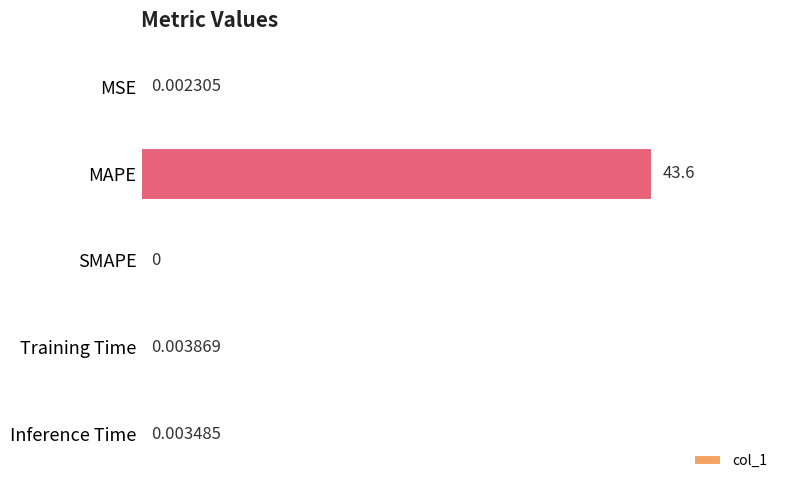

Which category has the highest value across all series?

MAPE